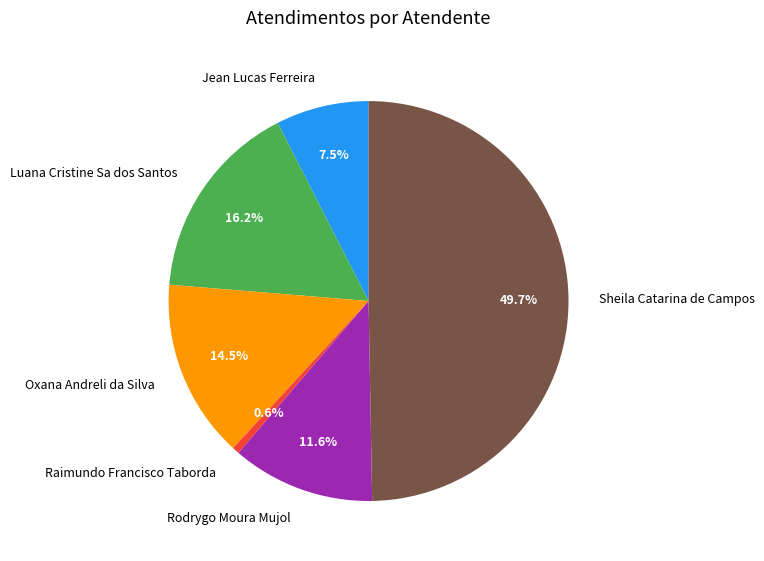

Does Rodrygo Moura Mujol account for over 50% of the chart?

No